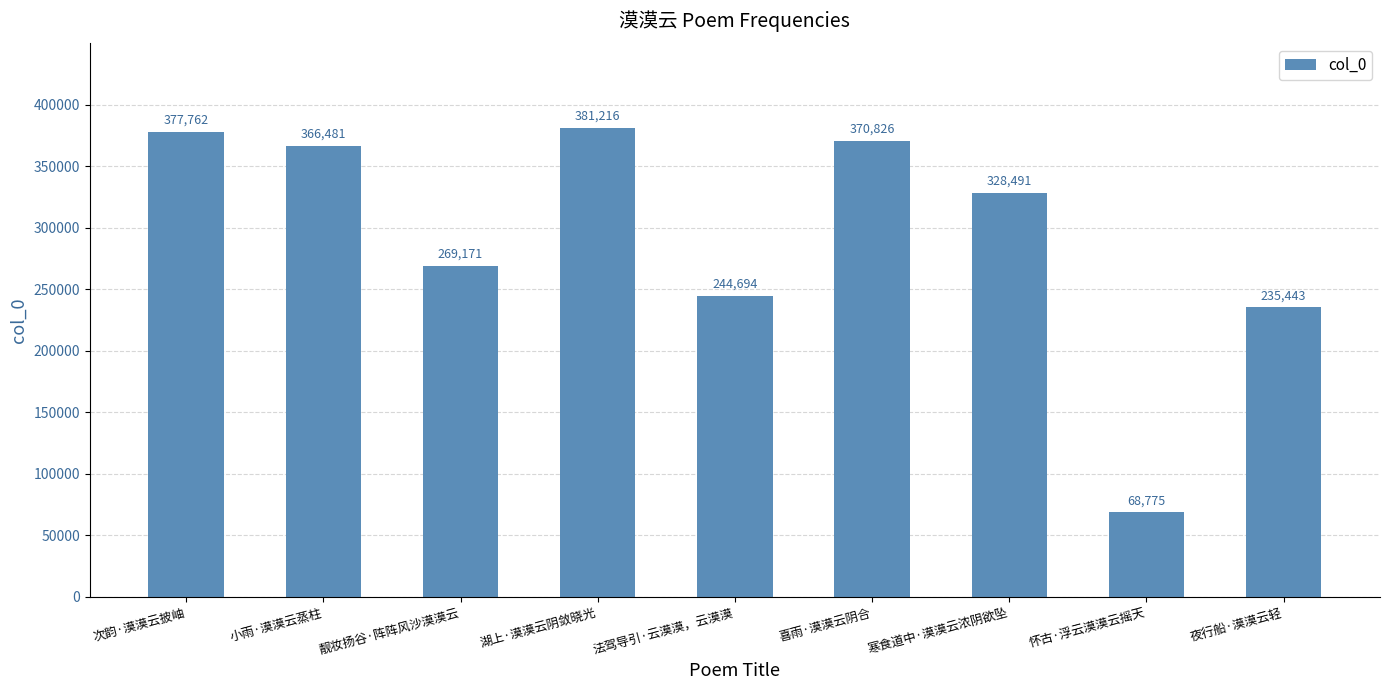

At which label does the data first exceed 328491?

次韵·漠漠云披岫